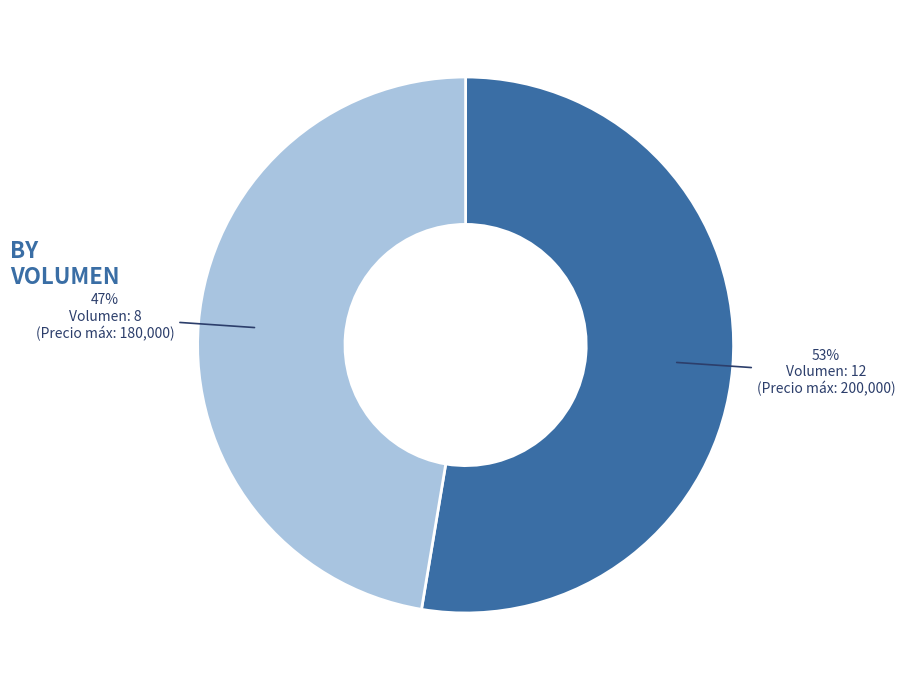

Does any single category account for the majority?

Yes